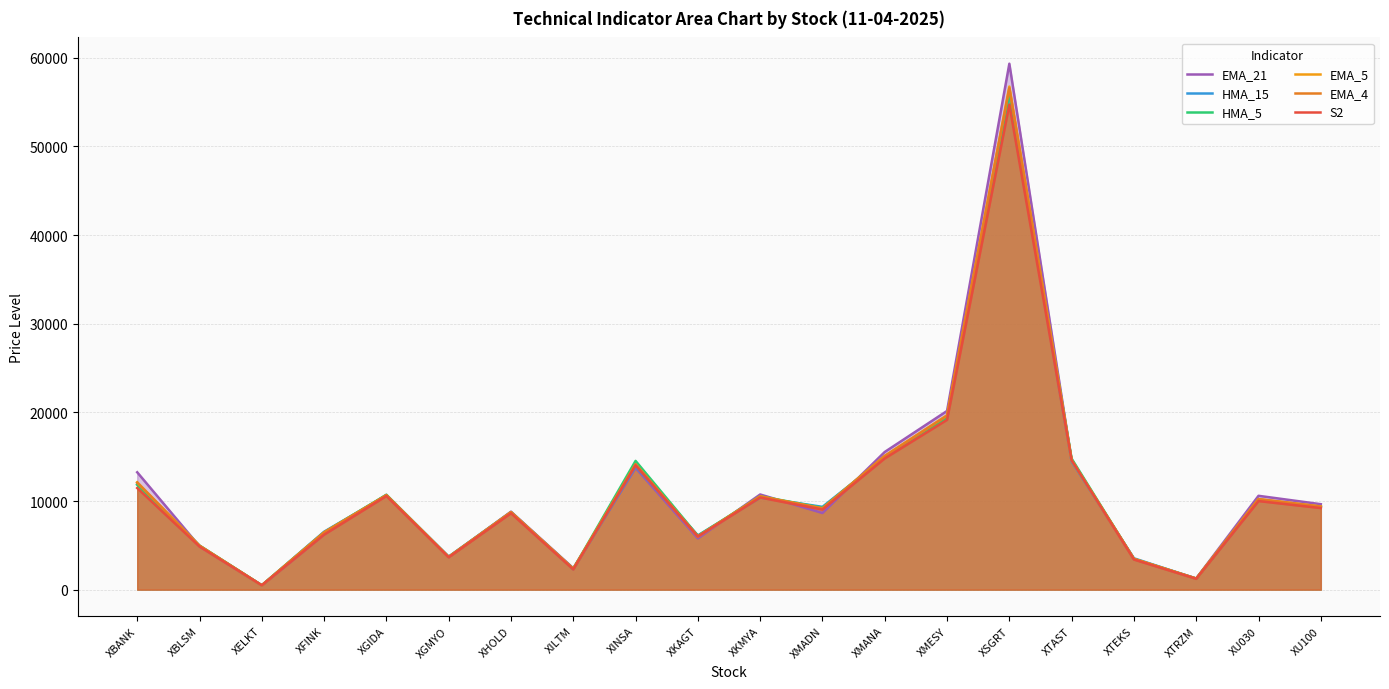

At which category does EMA_21 reach its first local valley?

XELKT